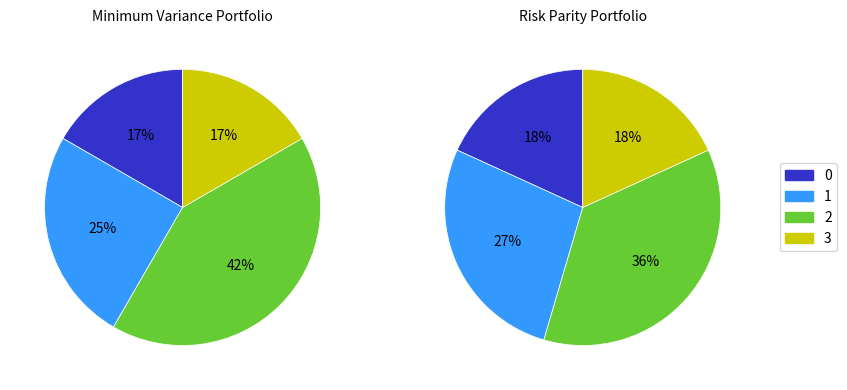

What portion of the pie excludes 1?

75.0%